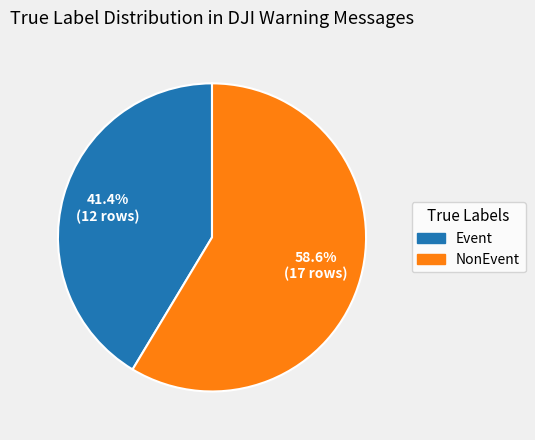

How many segments does this pie chart have?

2